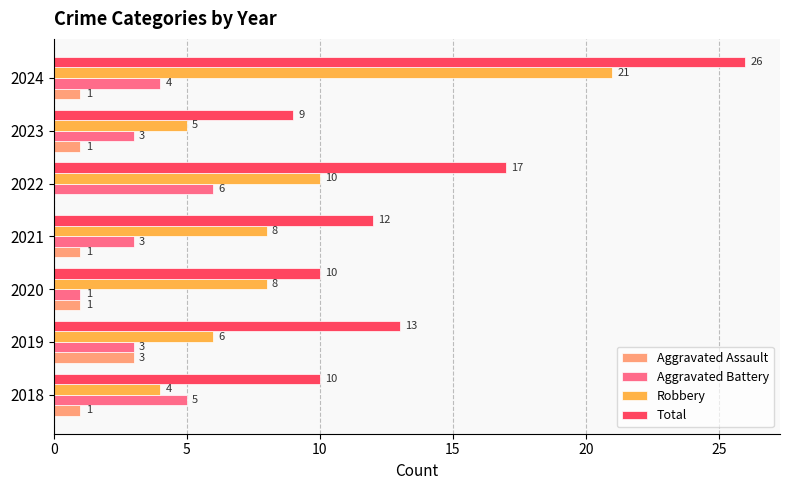

True or false: Robbery has a value of 30 at 2024.

False